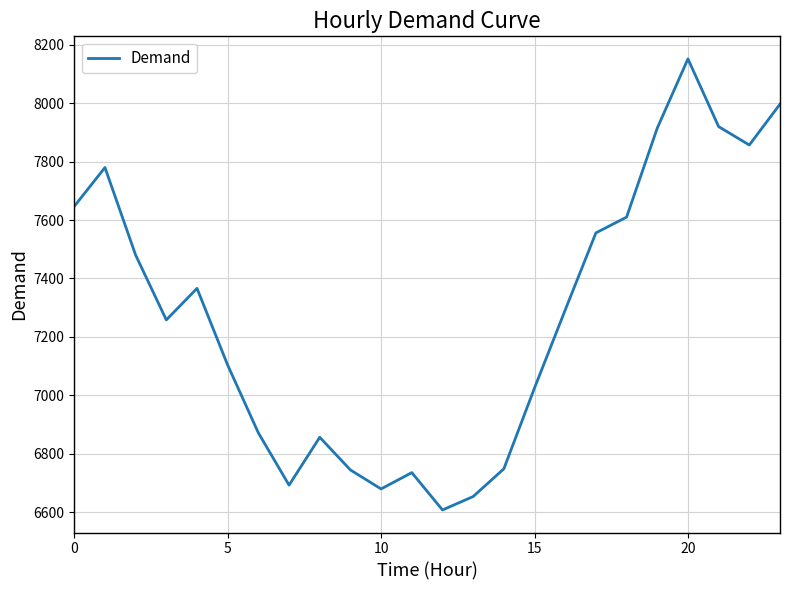

What is the smallest value displayed?

6607